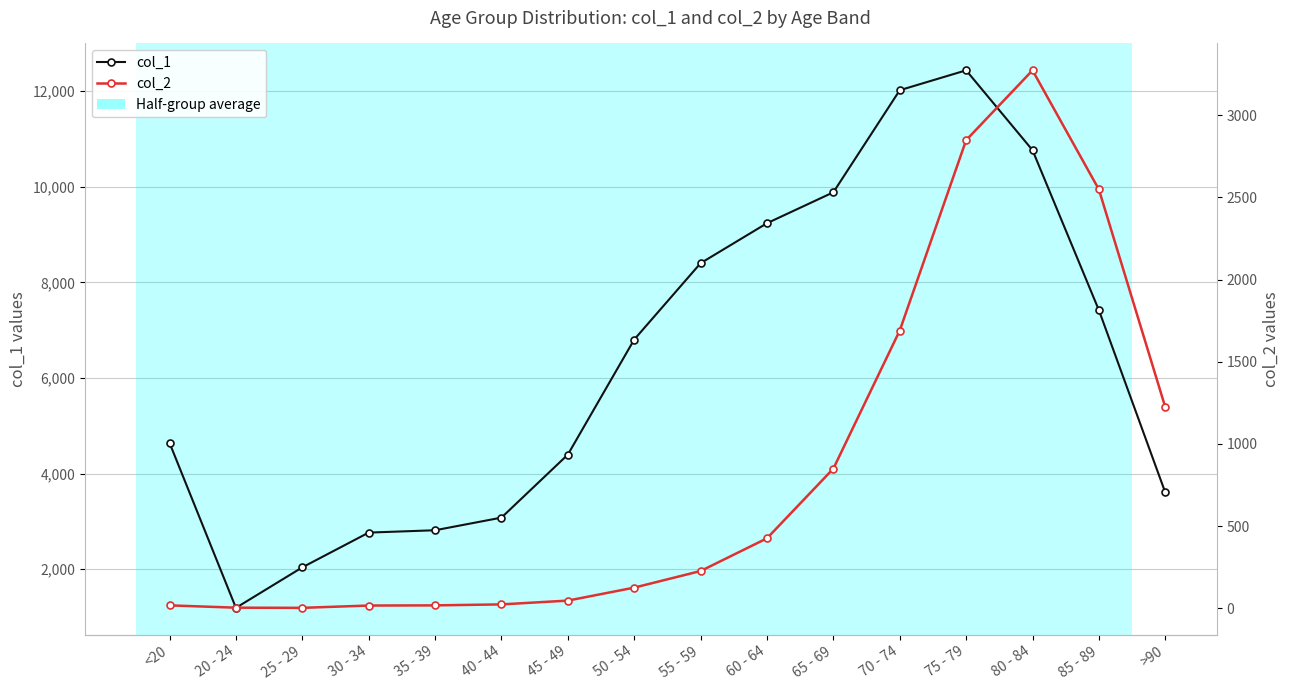

True or false: col_2 and col_1 cross at least once.

False